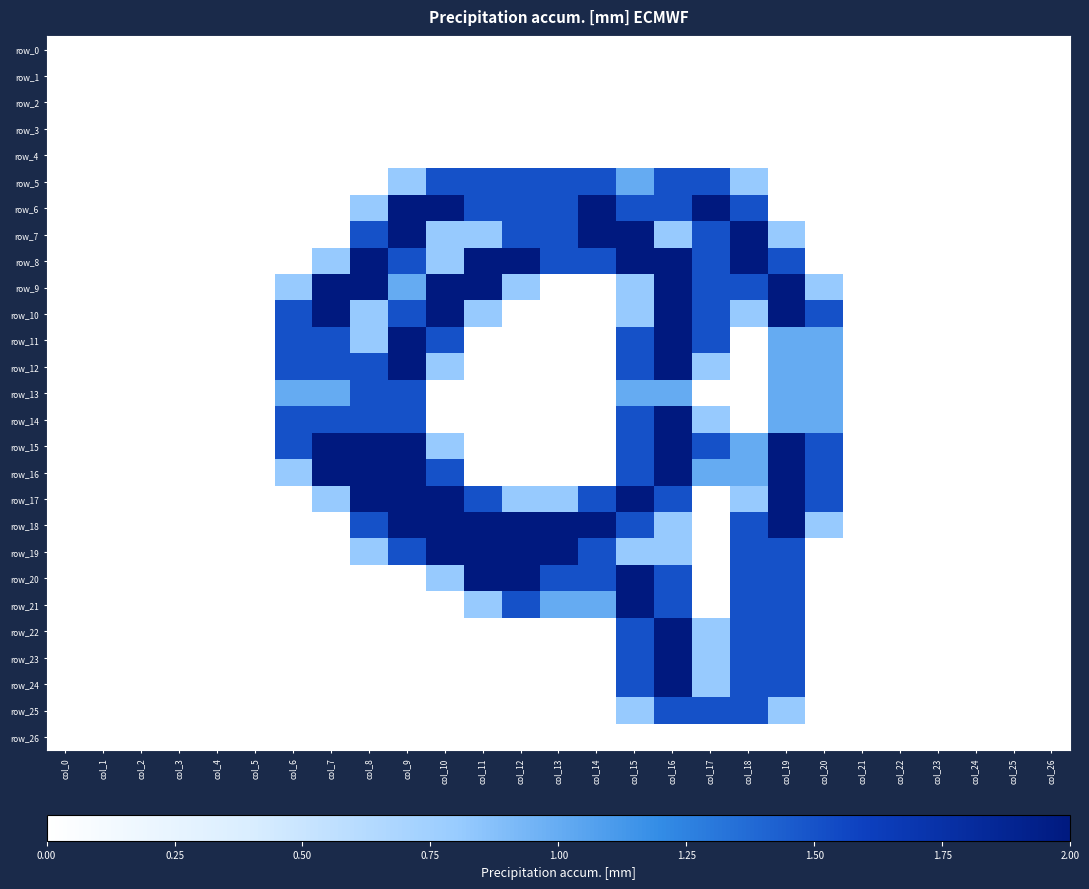

At col_26, list the series in order from smallest to largest.

row_0, row_1, row_2, row_3, row_4, row_5, row_6, row_7, row_8, row_9, row_10, row_11, row_12, row_13, row_14, row_15, row_16, row_17, row_18, row_19, row_20, row_21, row_22, row_23, row_24, row_25, row_26